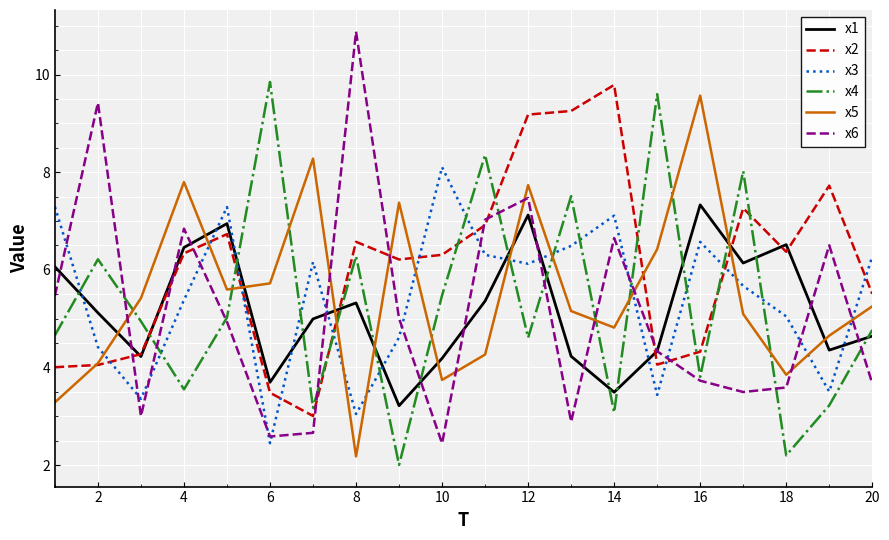

What is the highest value of the x5 series?

9.6